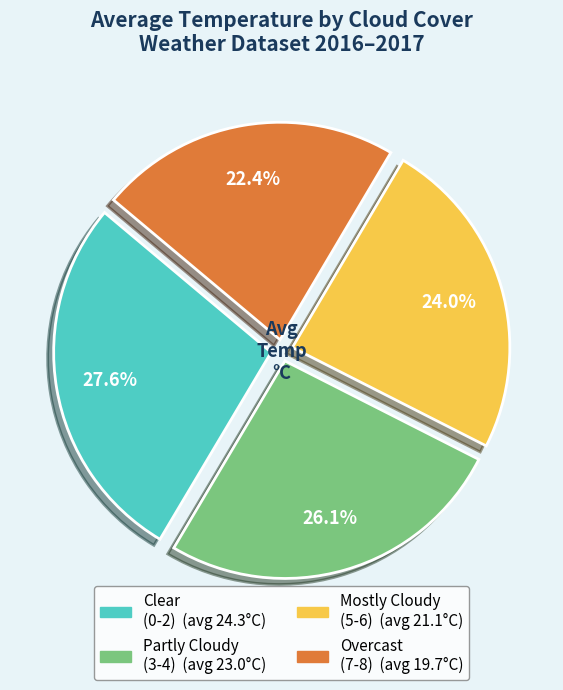

Count the number of slices in the pie.

4